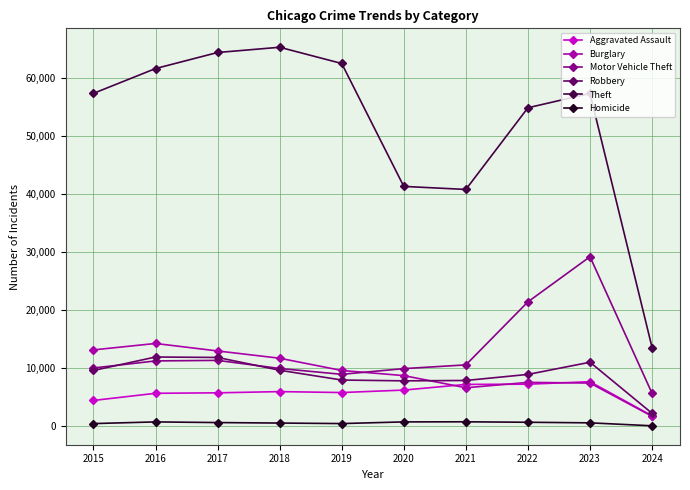

At how many categories does at least one series exceed 64873?

1